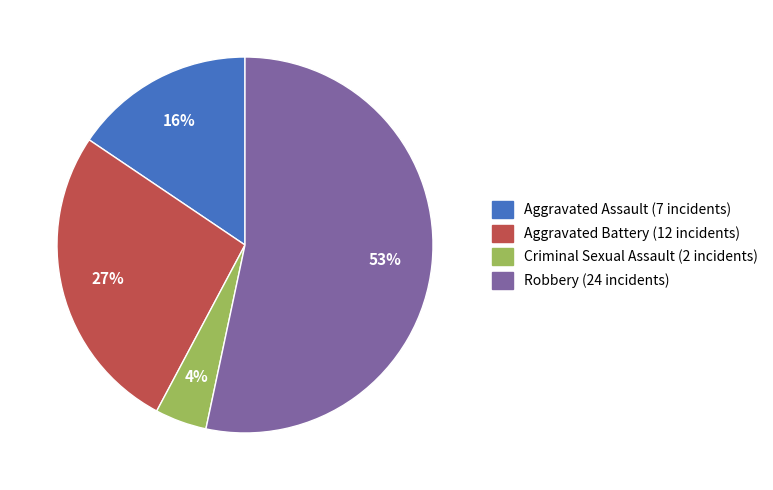

How many slices are in this pie chart?

4